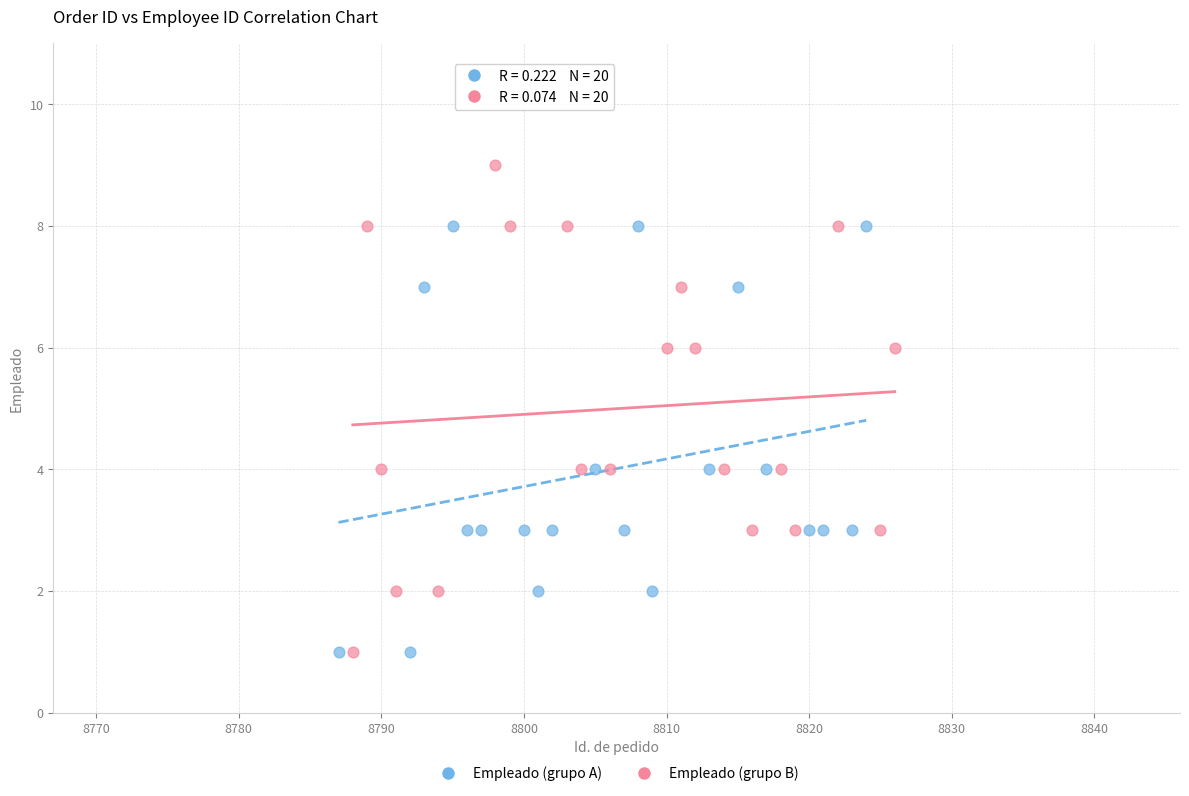

Which series reaches the maximum Y coordinate?

Empleado (grupo B)